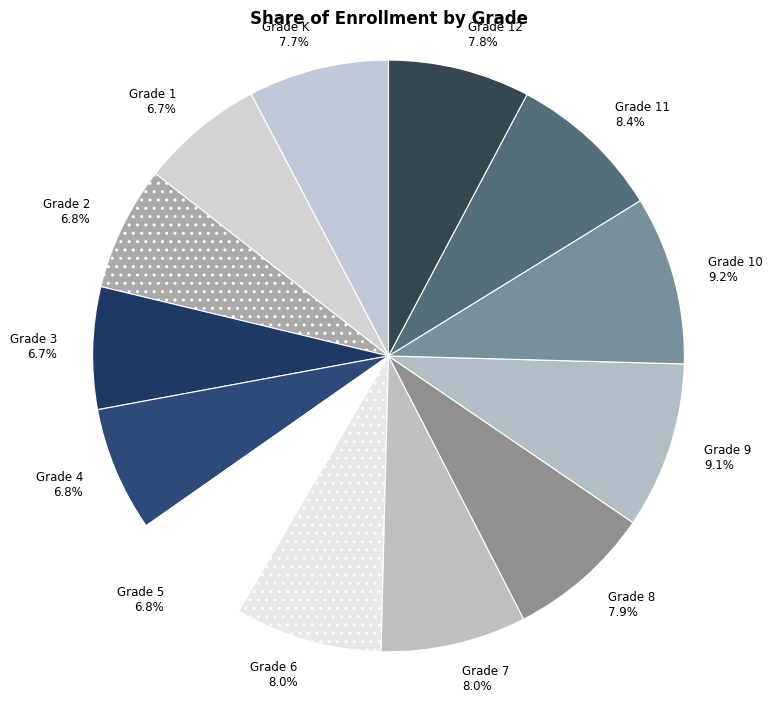

What is the ratio of the value at Grade 3 6.7% to the value at Grade 8 7.9%?

0.8